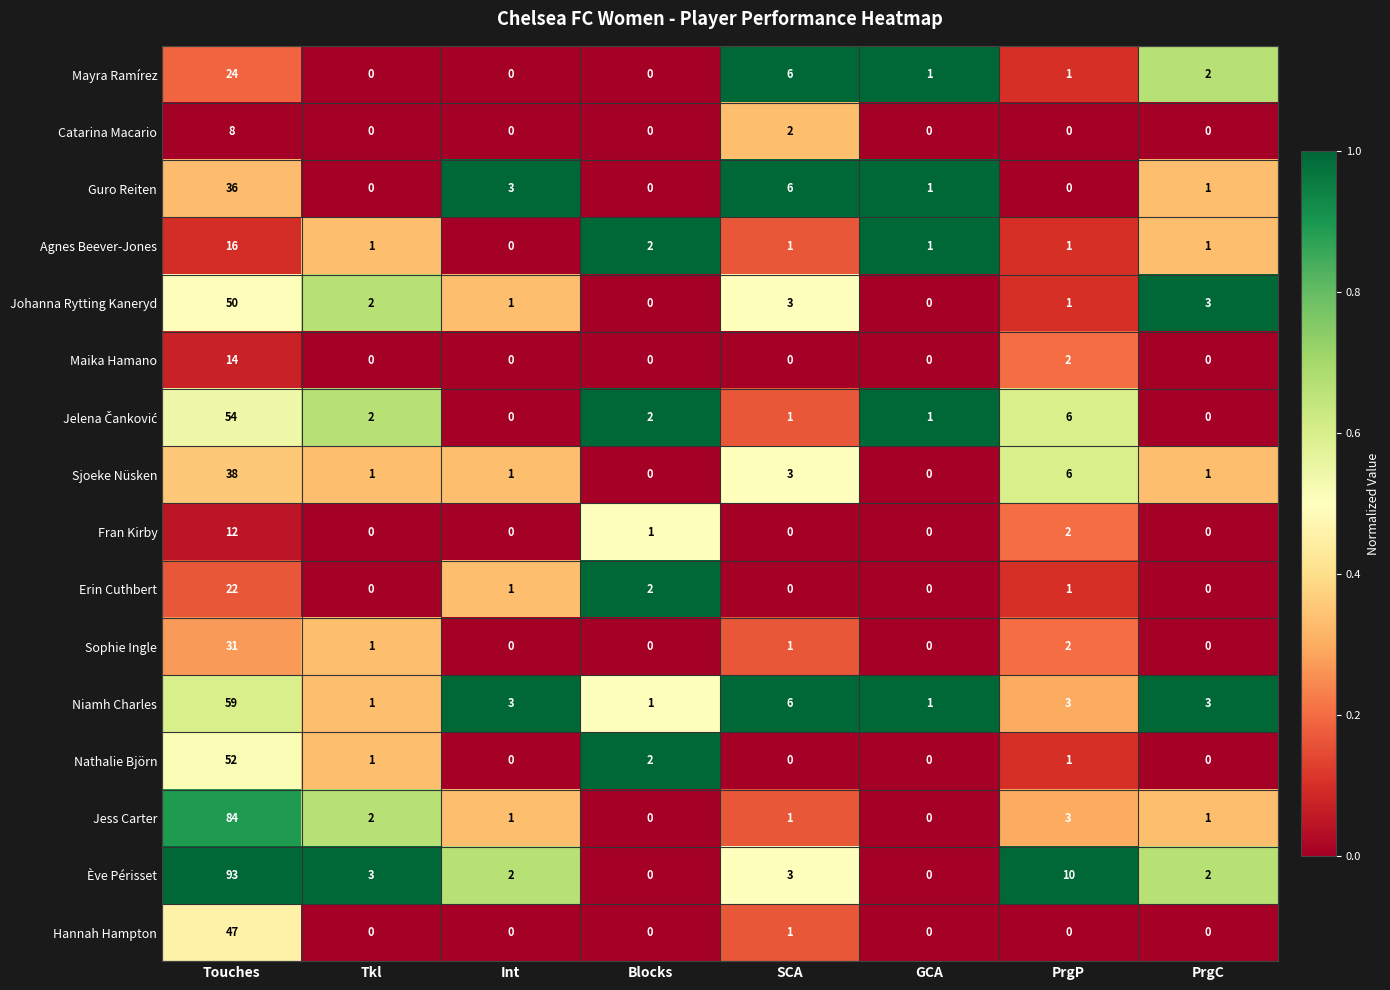

What is the spread (max minus min) of values at Int?

3